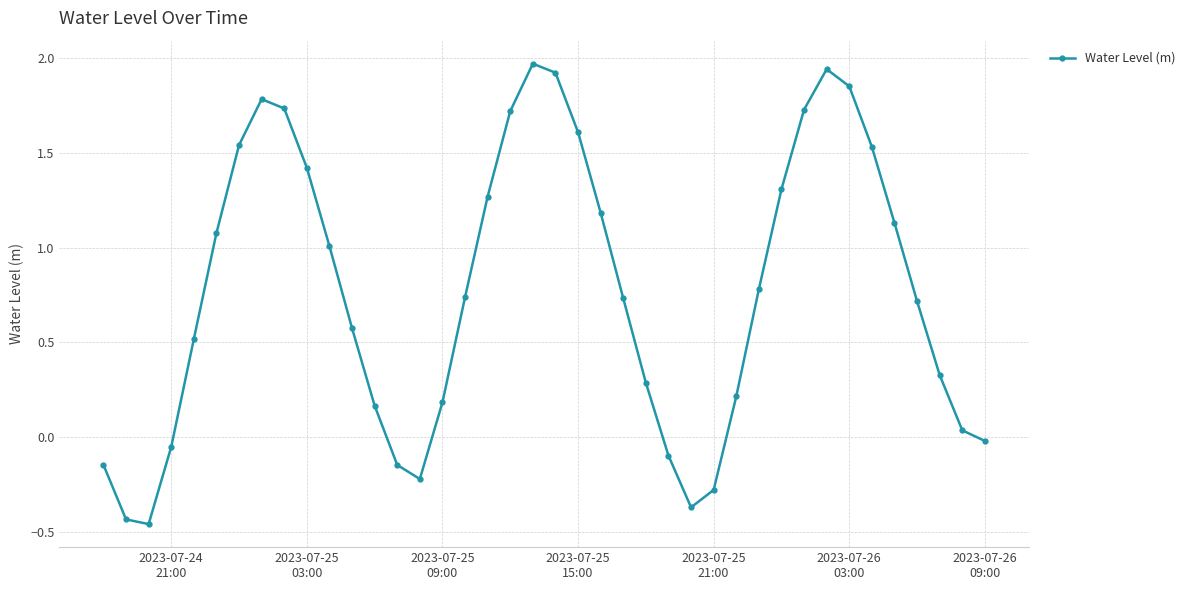

What is the difference between the maximum and minimum values?

2.4